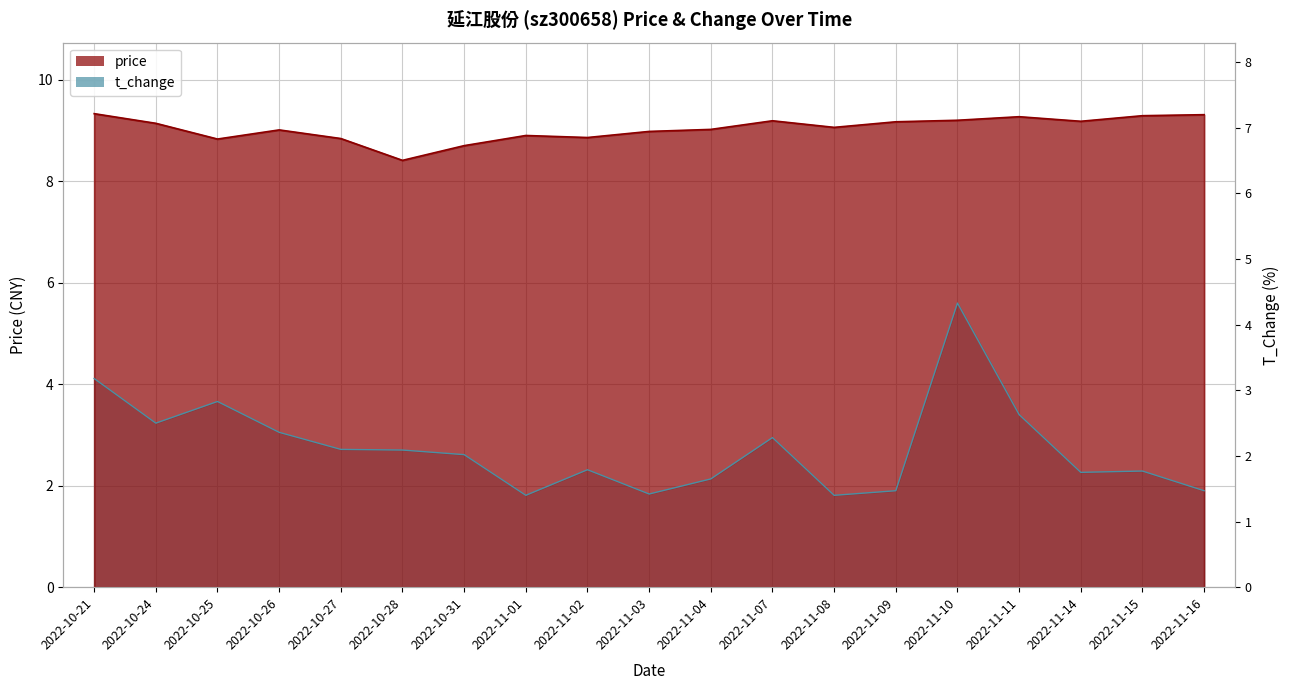

Rank the series by their maximum value, from highest to lowest.

price, t_change